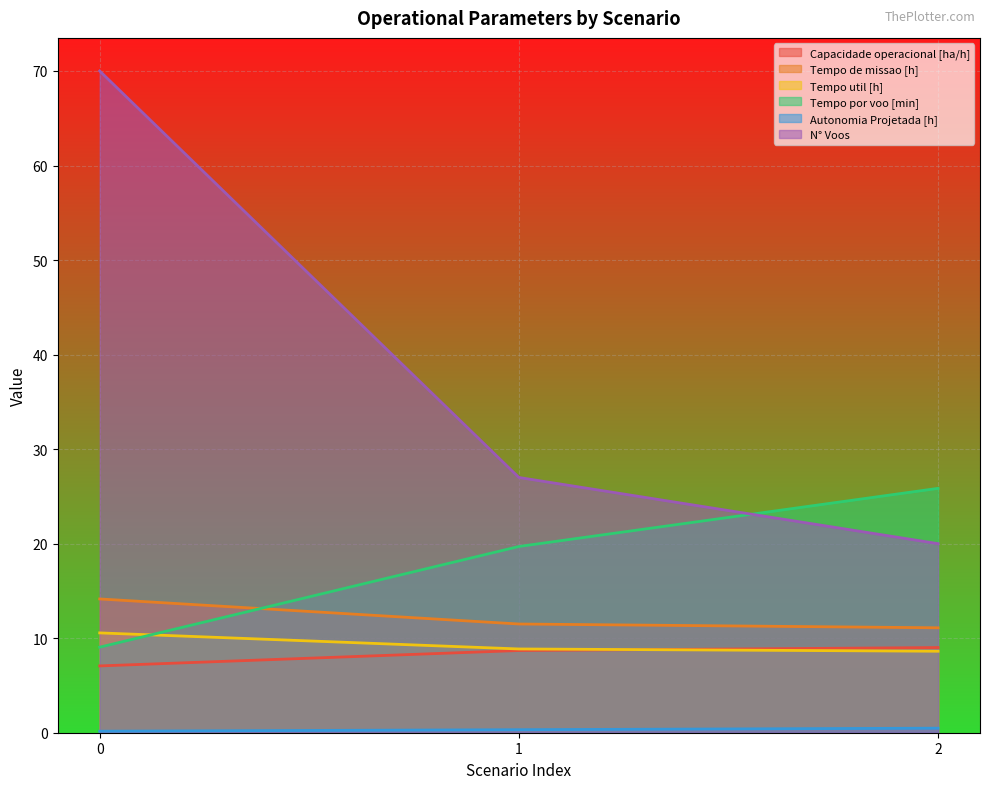

How many series are shown in this chart?

6